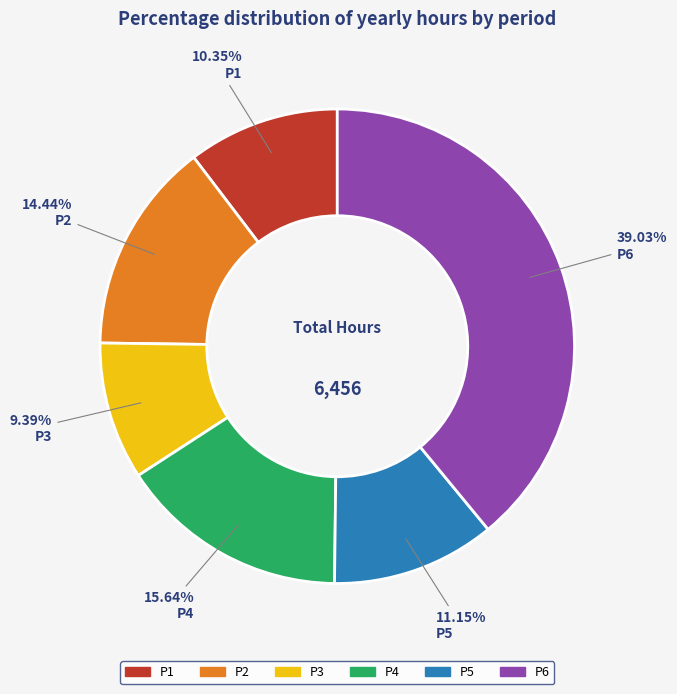

Does P5 represent more than half of the total?

No